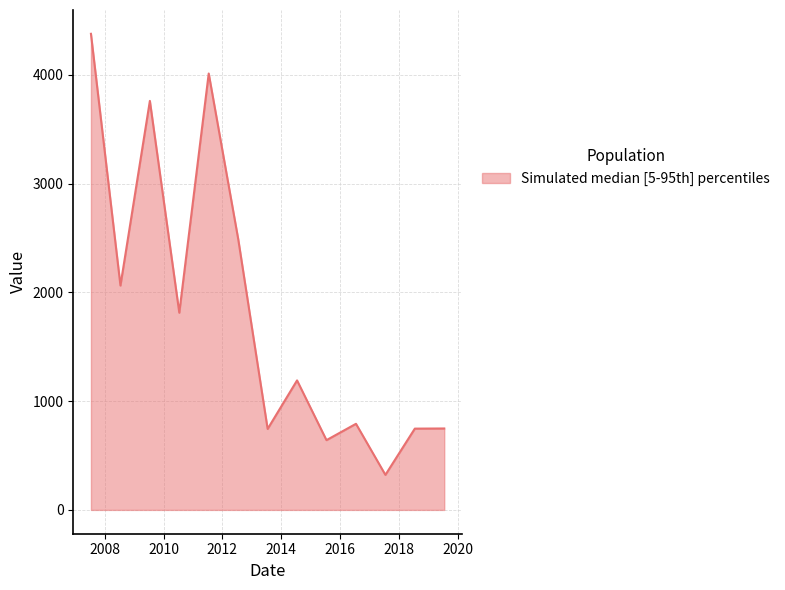

What is the difference between the maximum and minimum values?

4054.3